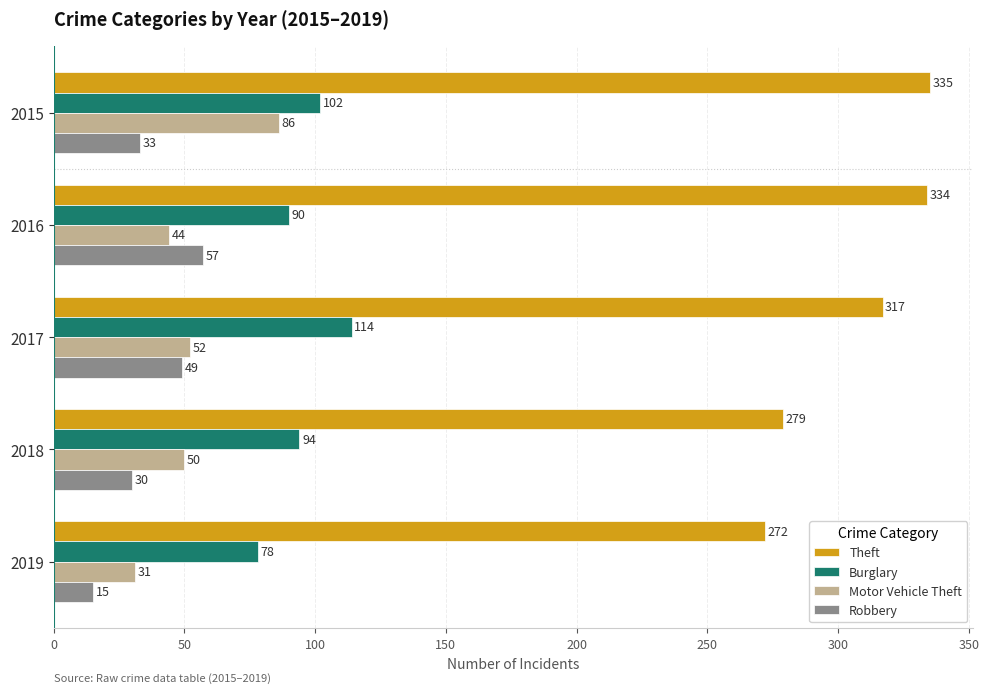

What is the average value of the Robbery series?

37